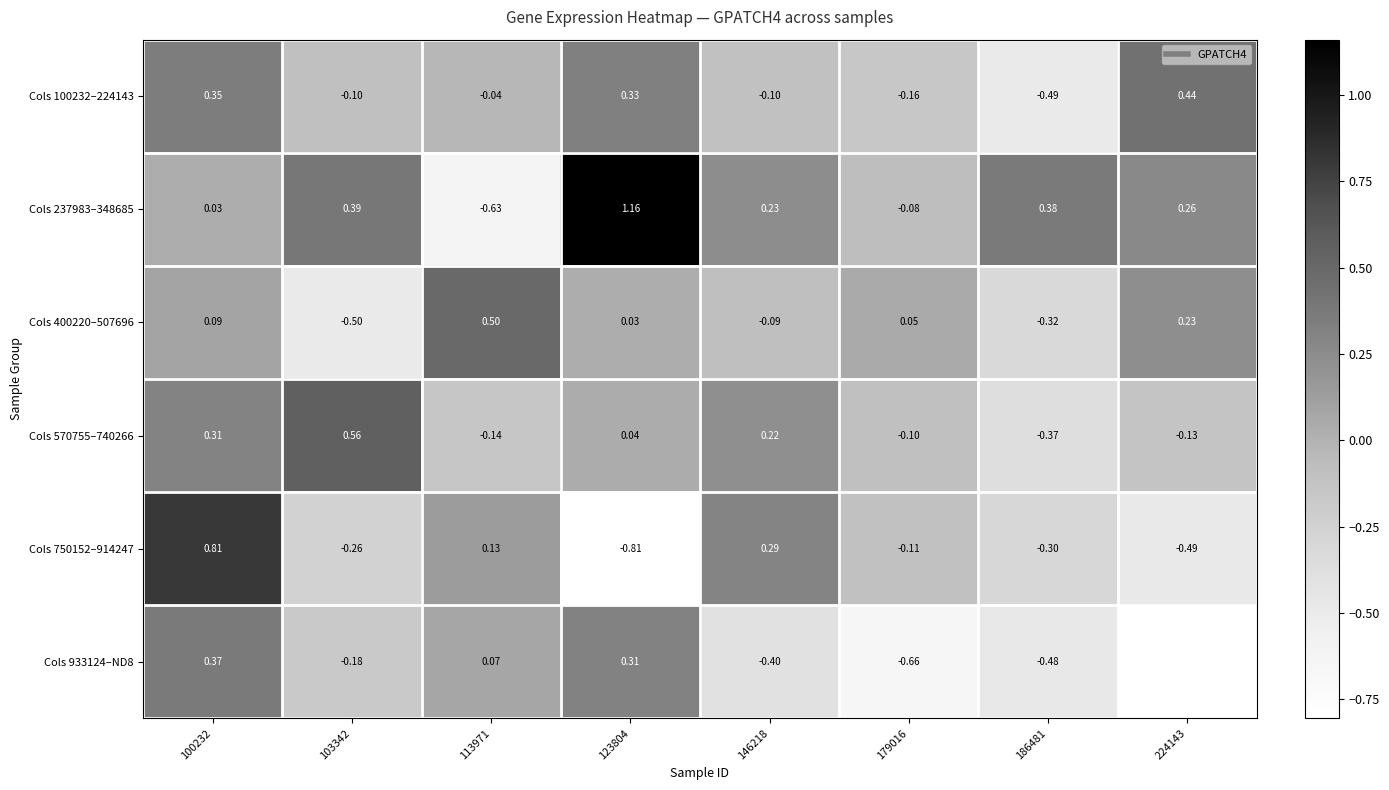

How many data points does each series have?

8